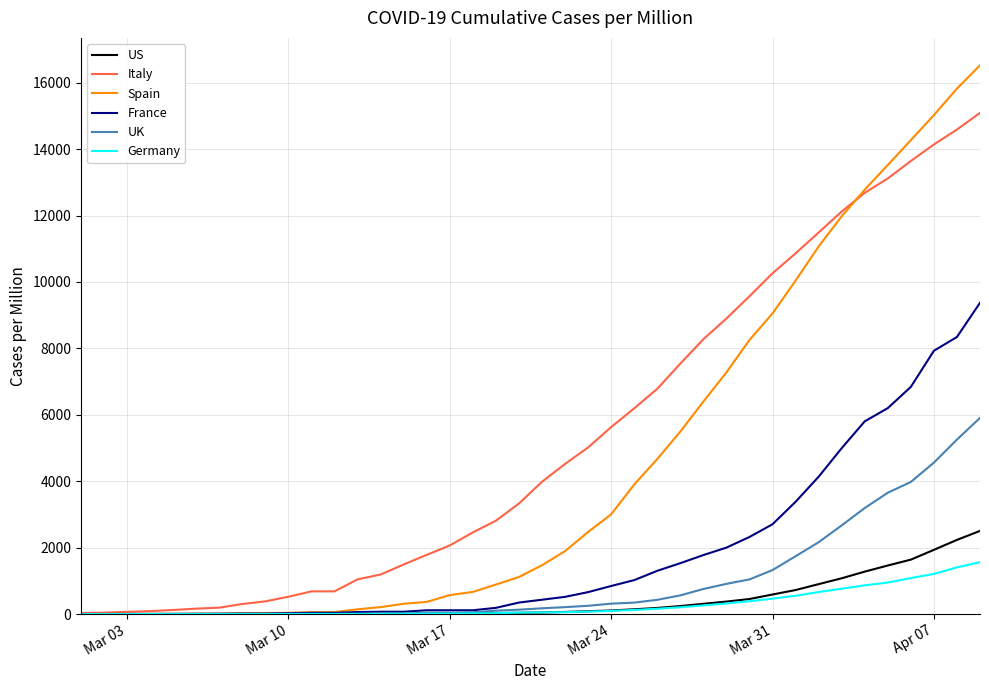

Which series has the largest range (max minus min)?

Spain